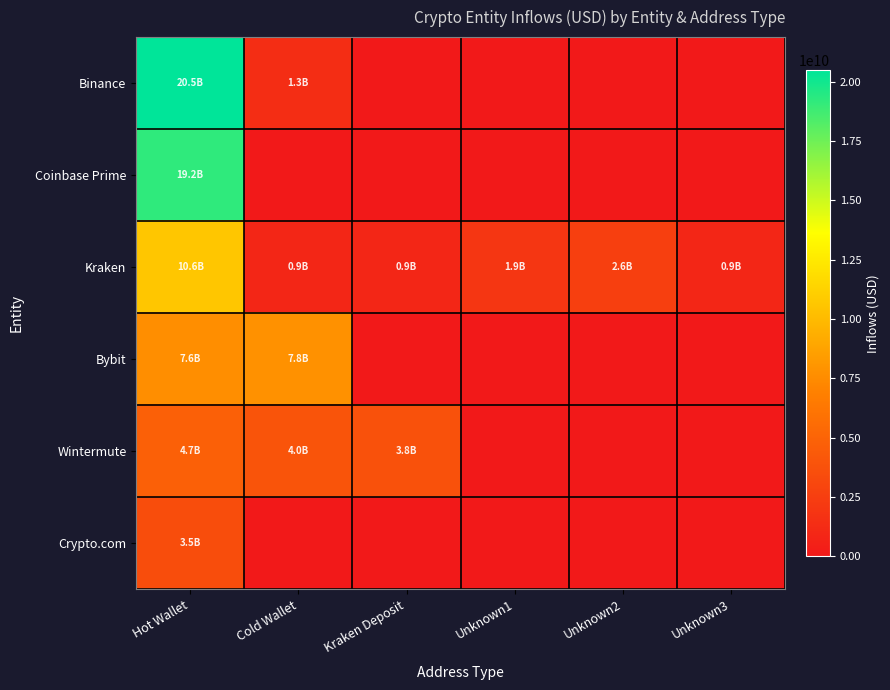

Which label corresponds to the smallest value in the chart?

Kraken Deposit